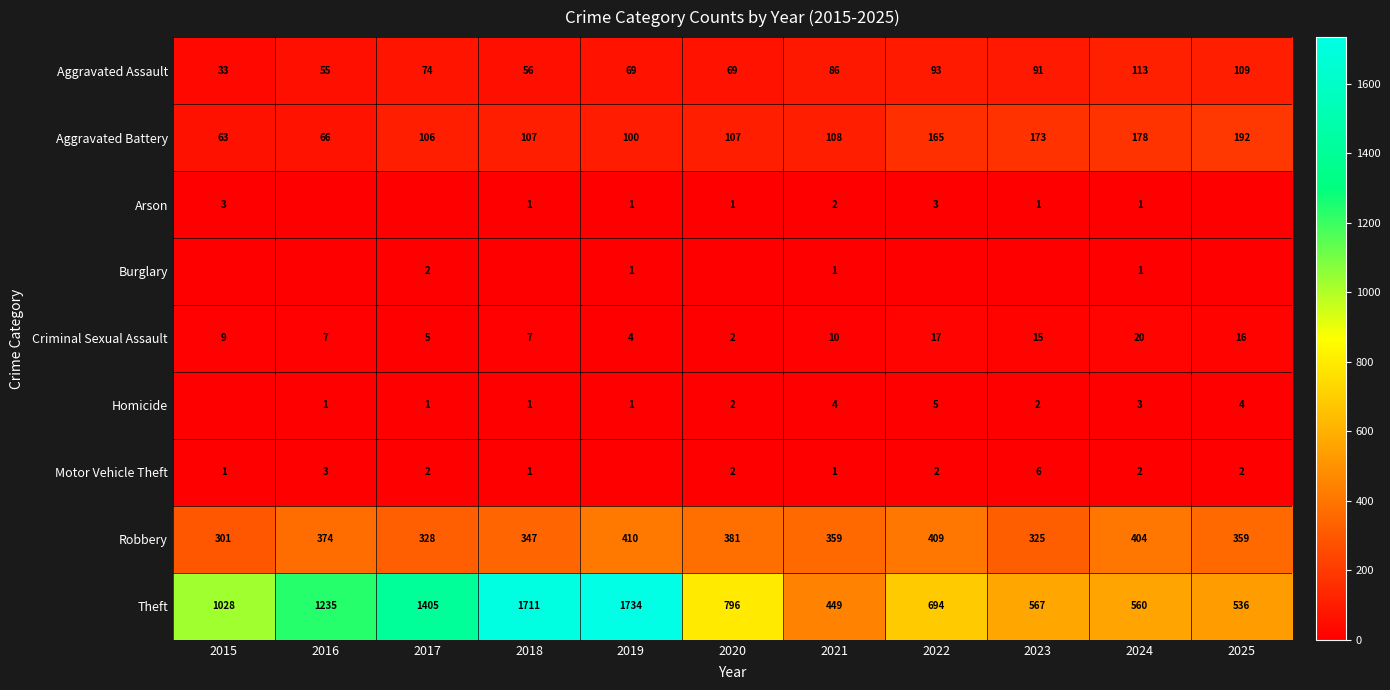

The Criminal Sexual Assault series shows 15 at 2023. True or false?

True